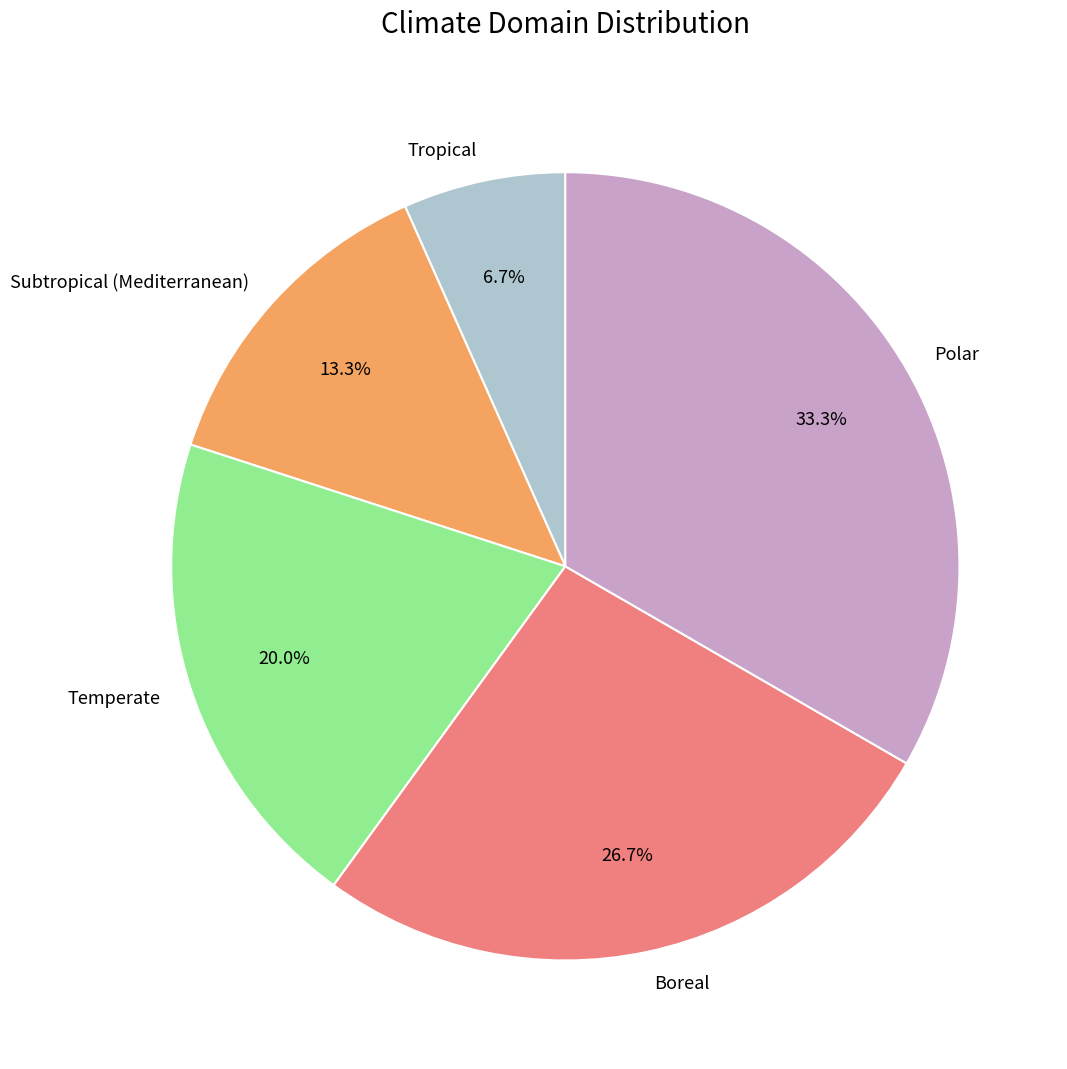

Approximately how many times larger is the value at Subtropical (Mediterranean) compared to Boreal?

0.5